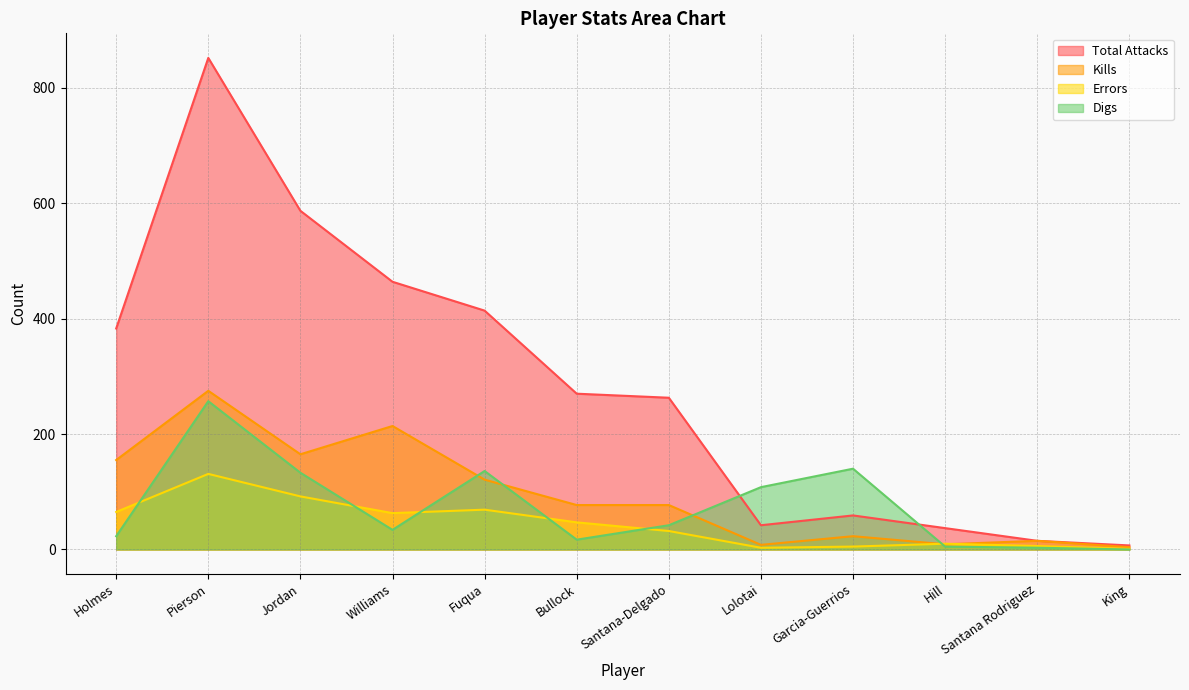

Which series has the largest total across all categories?

Total Attacks